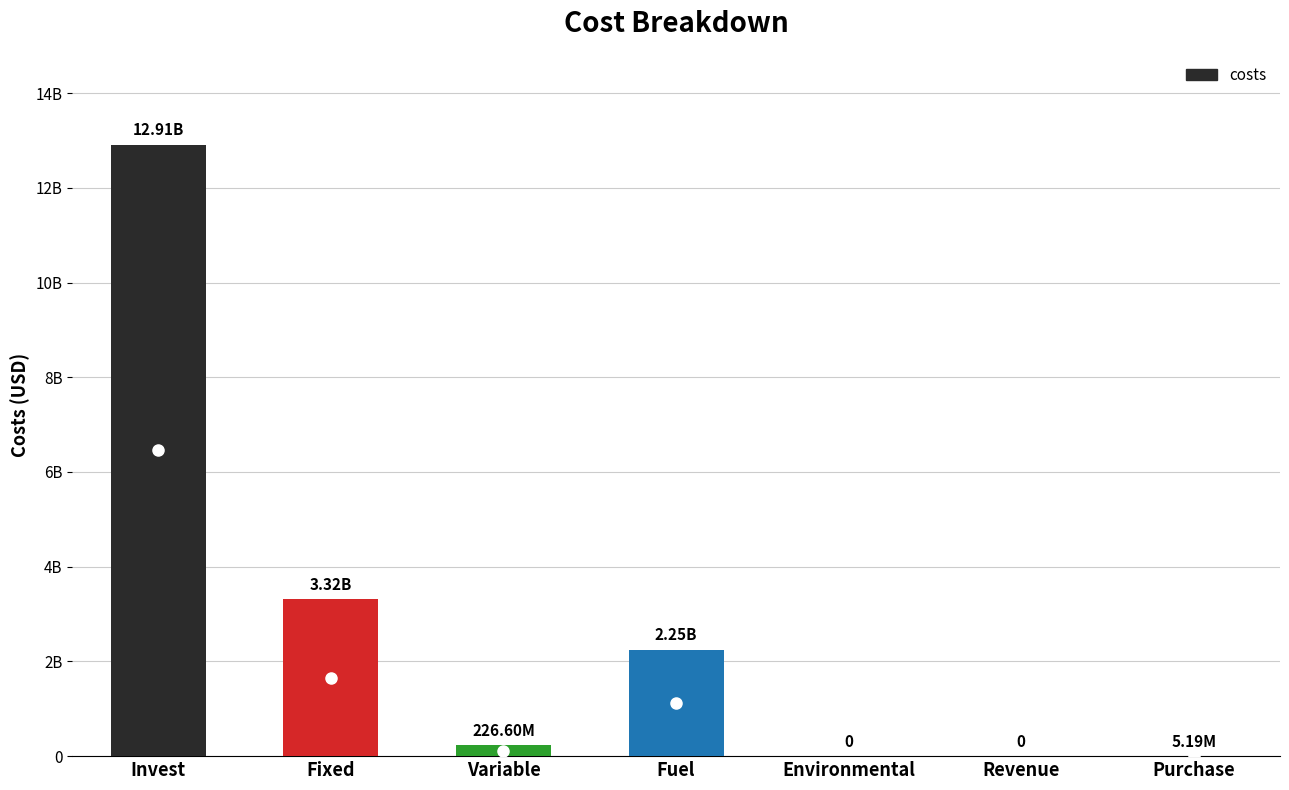

How many data points does each series have?

7